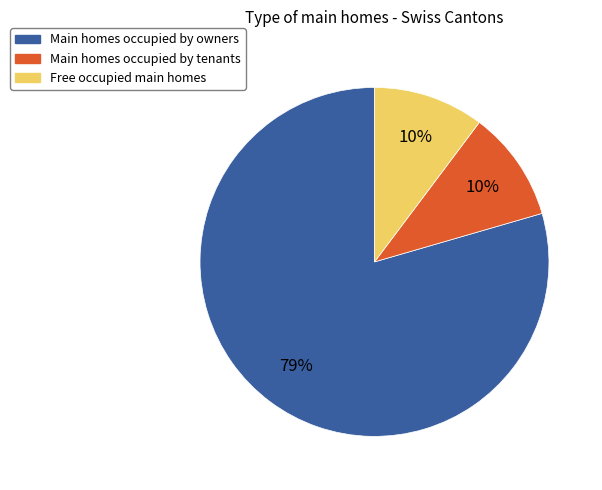

Which category has the biggest portion of the pie?

Main homes occupied by owners